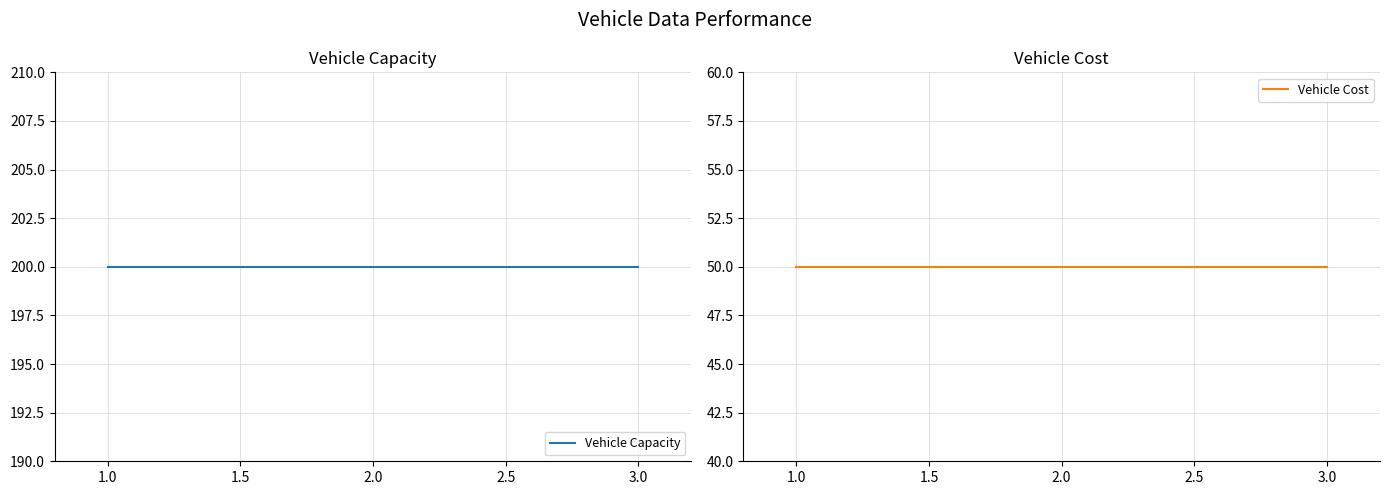

Read the Vehicle Capacity value at 3.0.

200